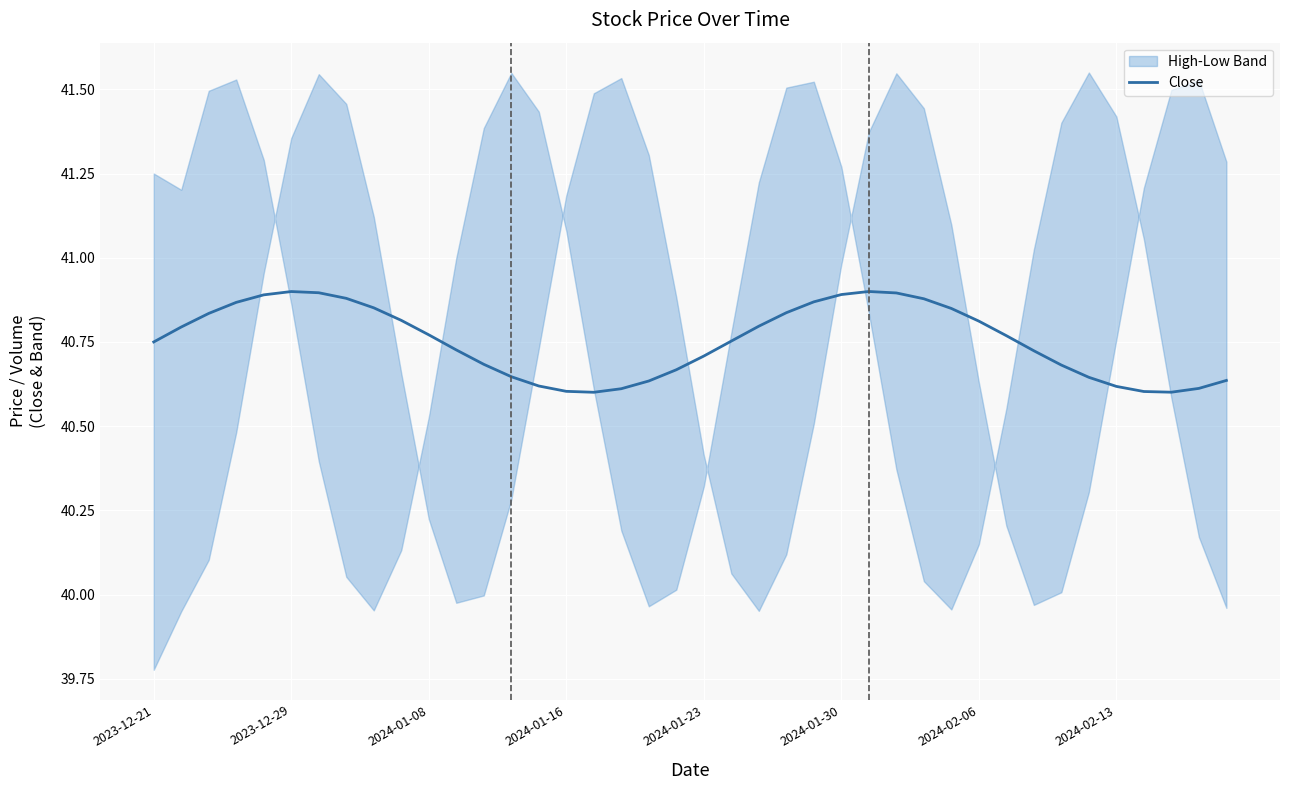

Is it true that Close equals 40.9 at 2024-01-30?

True